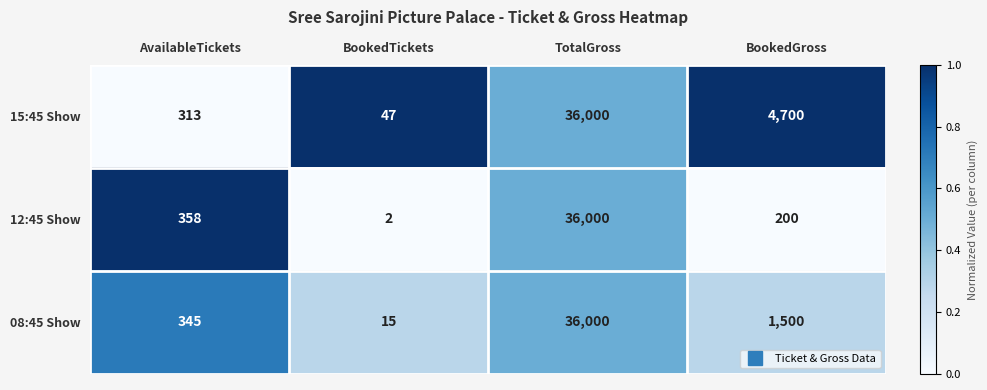

Reading left to right, transcribe all the data shown in this chart.

15:45 Show: AvailableTickets=313	BookedTickets=47	TotalGross=36000	BookedGross=4700
12:45 Show: AvailableTickets=358	BookedTickets=2	TotalGross=36000	BookedGross=200
08:45 Show: AvailableTickets=345	BookedTickets=15	TotalGross=36000	BookedGross=1500